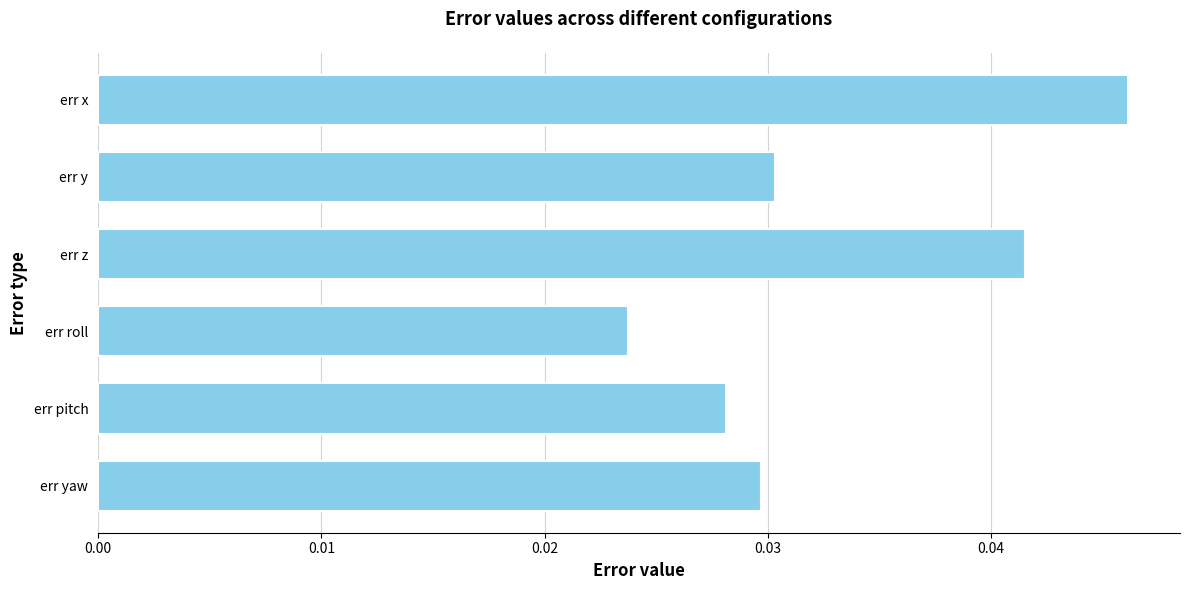

At which category does the chart reach its peak across all series?

err x